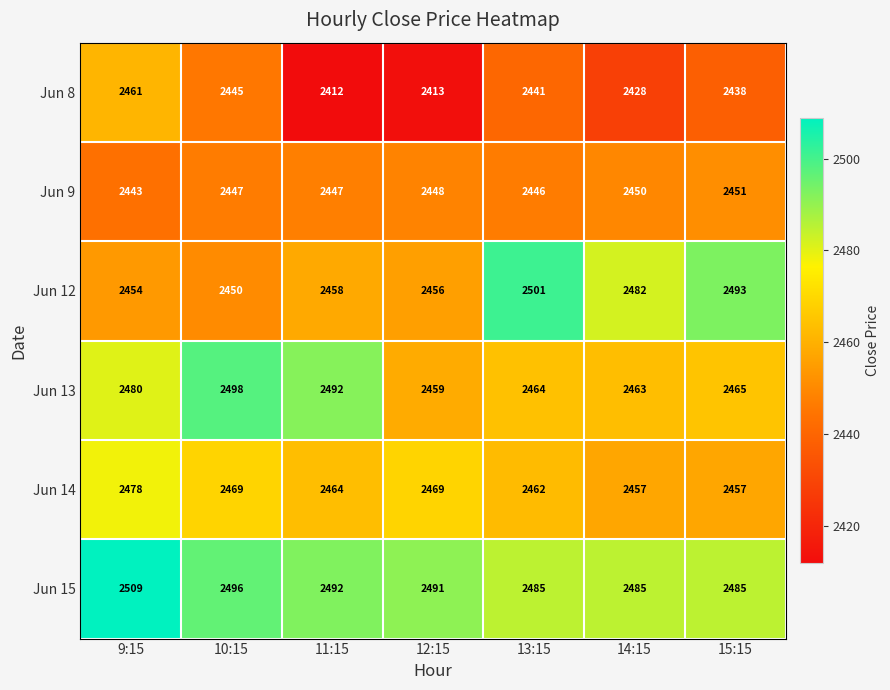

The value of Jun 13 at 11:15 is 1462. True or false?

False